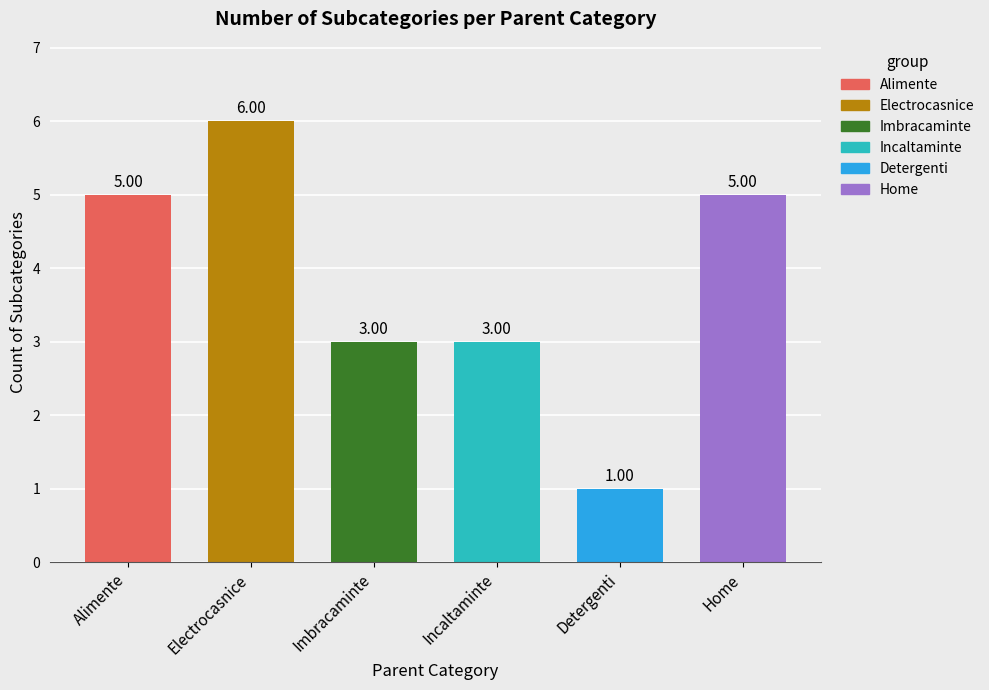

Which label corresponds to the smallest value in the chart?

Detergenti